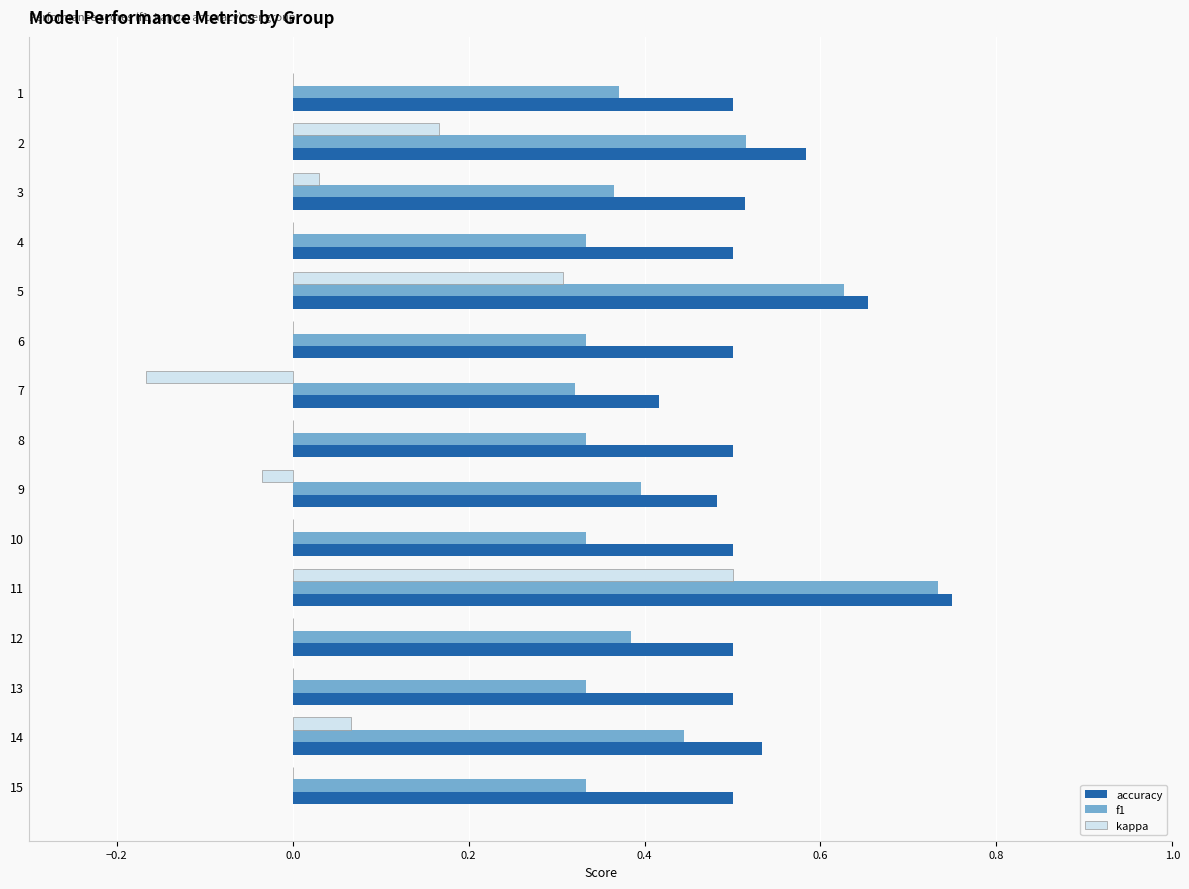

Which category has the highest value in the kappa series?

11